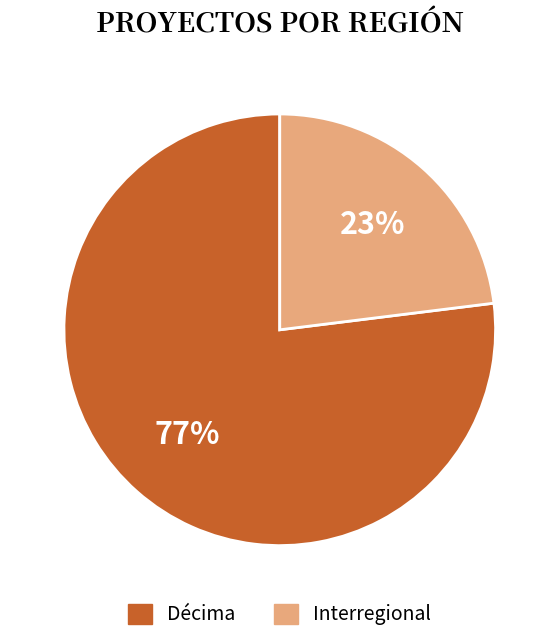

Which slice represents more than half of the pie?

Décima